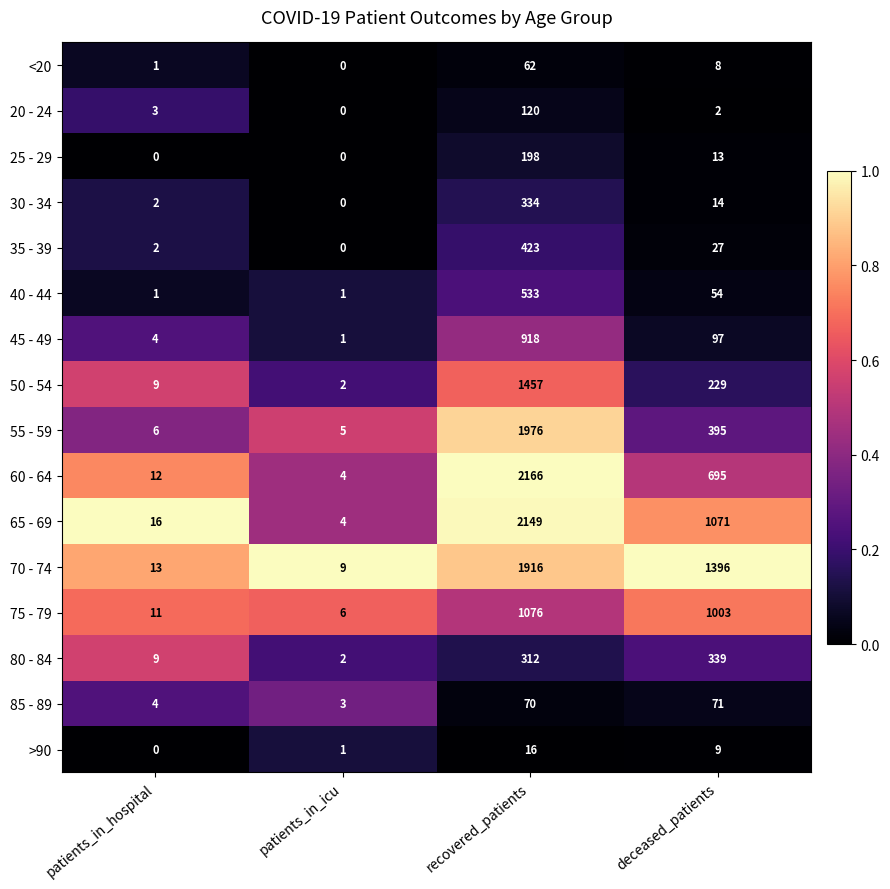

Between patients_in_icu and deceased_patients, which series saw the biggest shift?

70 - 74